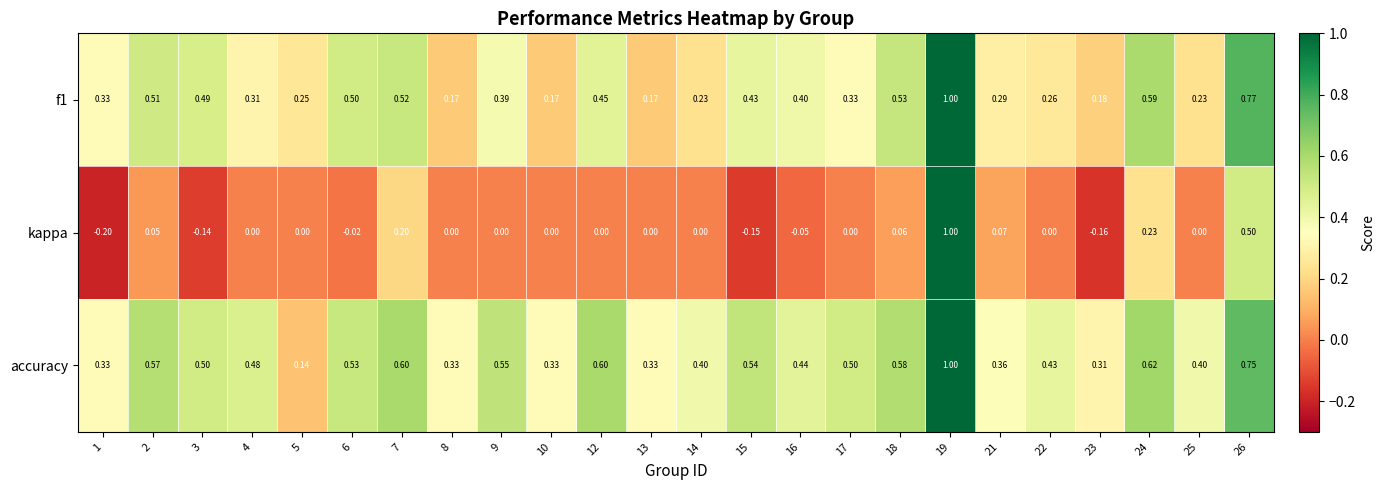

Which series has the widest spread of values?

kappa